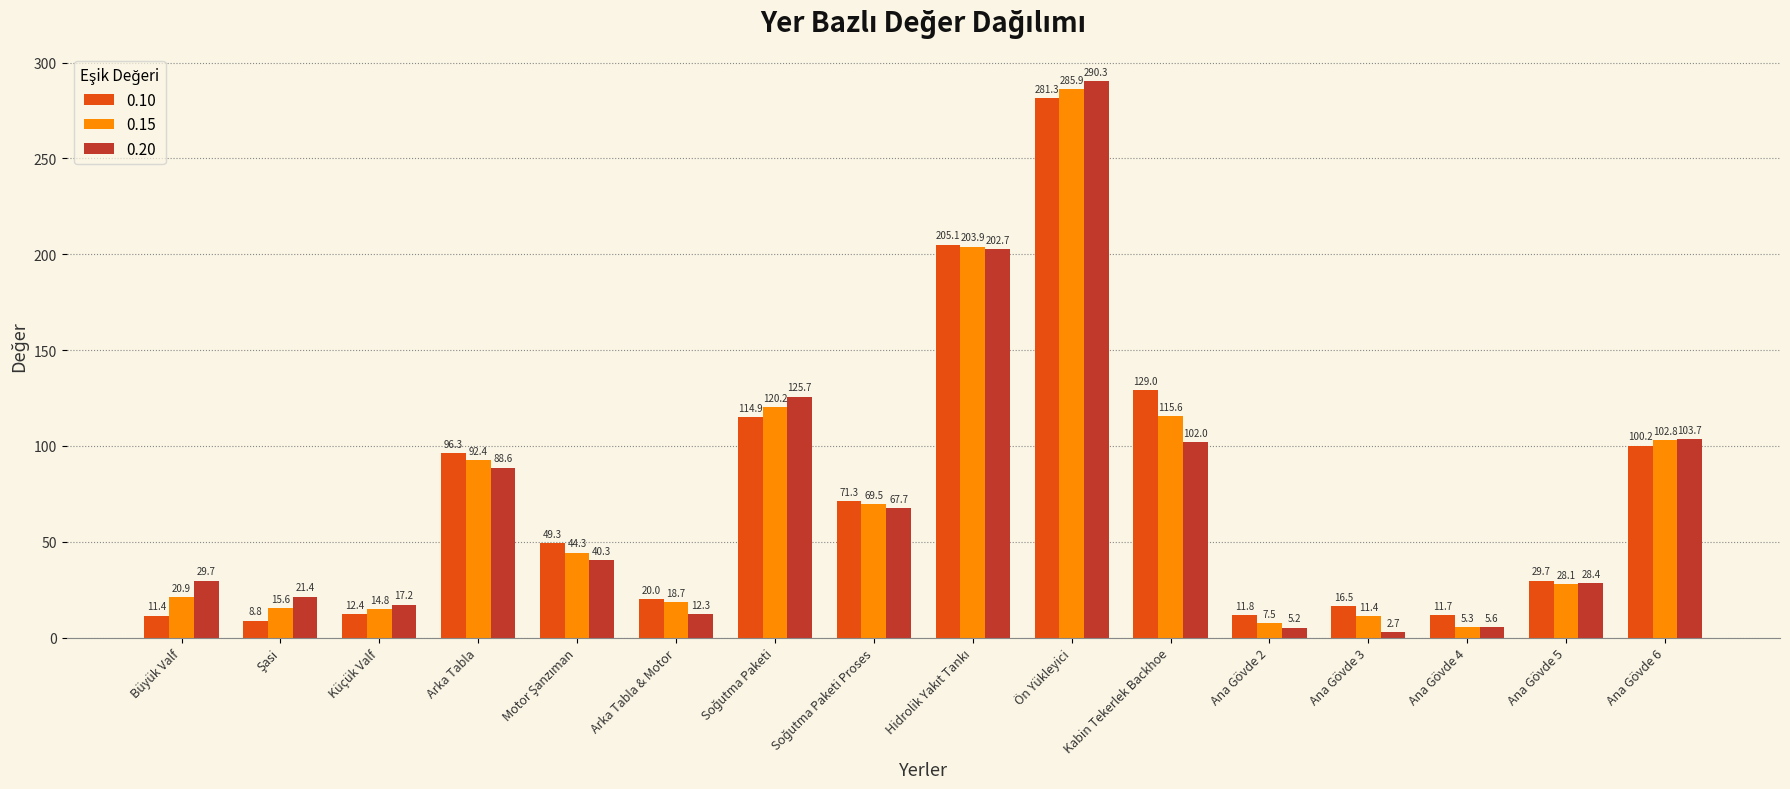

True or false: 0.20 has a value of 12.3 at Arka Tabla & Motor.

True